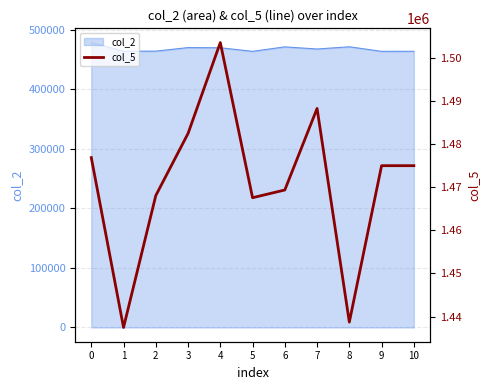

True or false: the data shows 2070214 at 3.

False